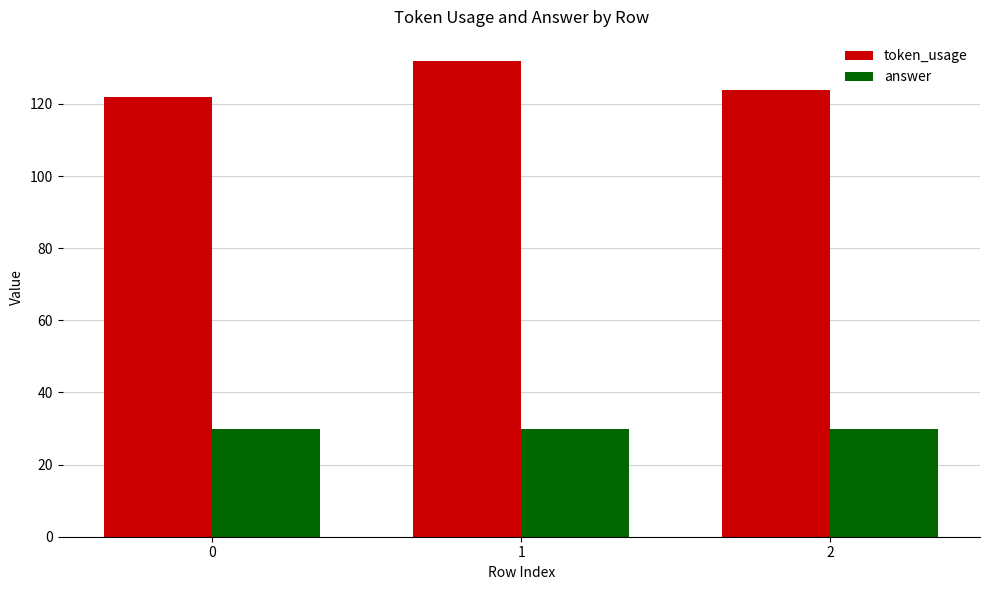

What is the value of the answer bar at the 3rd from the left?

30